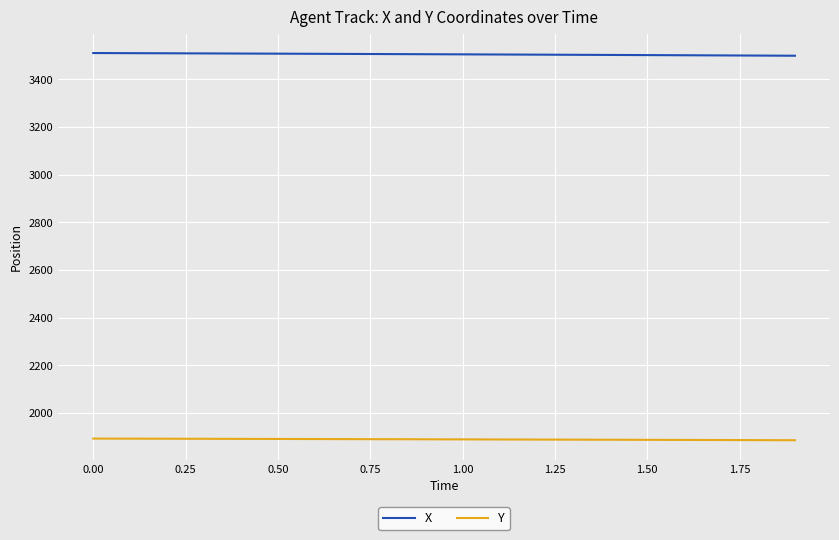

List the series in order of their peak value, highest first.

X, Y